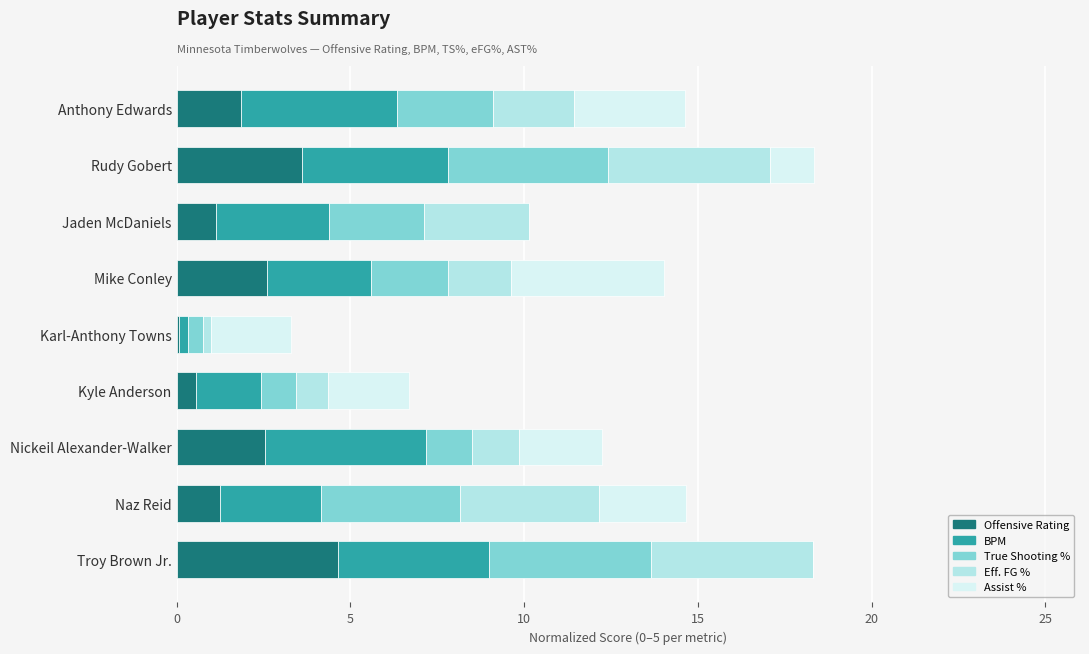

What is the sum of all Offensive Rating values?

18.3